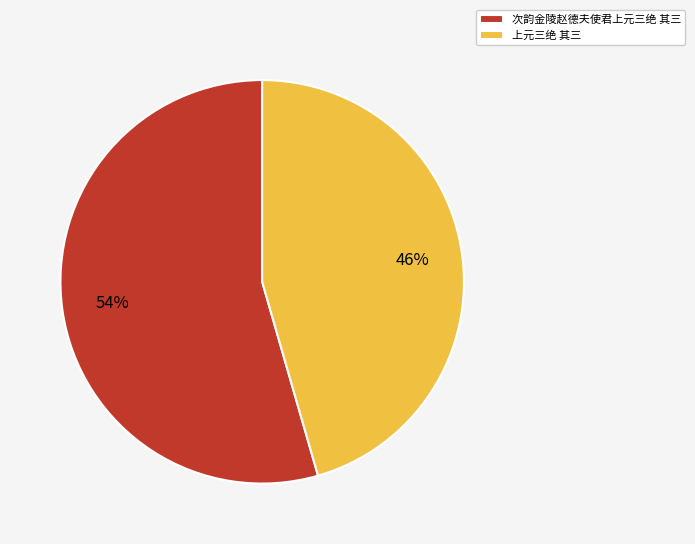

To the nearest percent, what is the average slice percentage?

50%